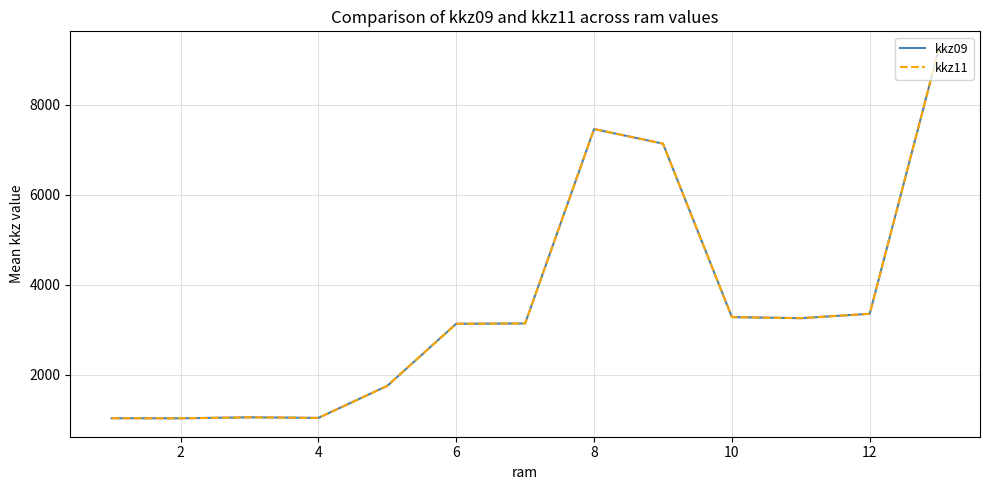

Reading left to right, extract all data points from this chart.

kkz09: 1030.2	1029.0	1051.0	1038.0	1750.0	3129.5	3136.0	7456.0	7131.3	3277.5	3253.5	3351.0	9217.5
kkz11: 1030.2	1029.0	1051.0	1038.0	1750.0	3129.5	3136.0	7456.0	7131.3	3277.5	3253.5	3351.0	9217.5